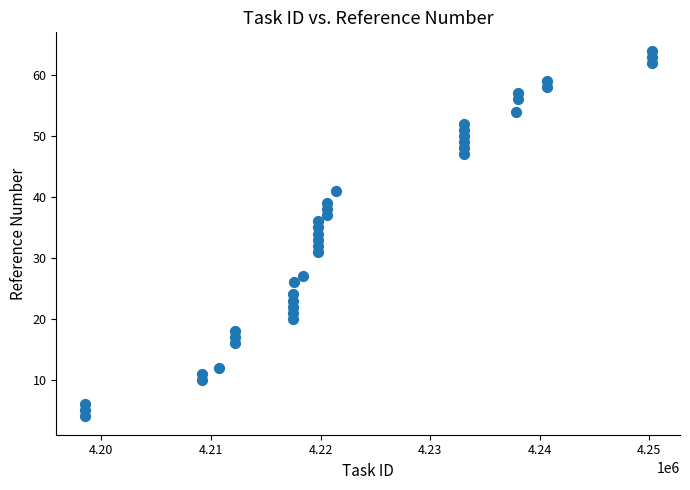

What is the range of X values (max minus min)?

51761